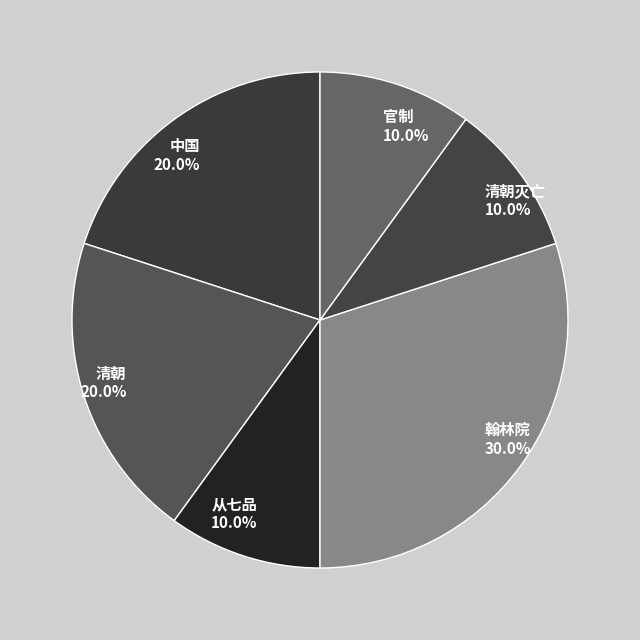

To the nearest percent, what is the difference between the largest and smallest slice percentages?

20%